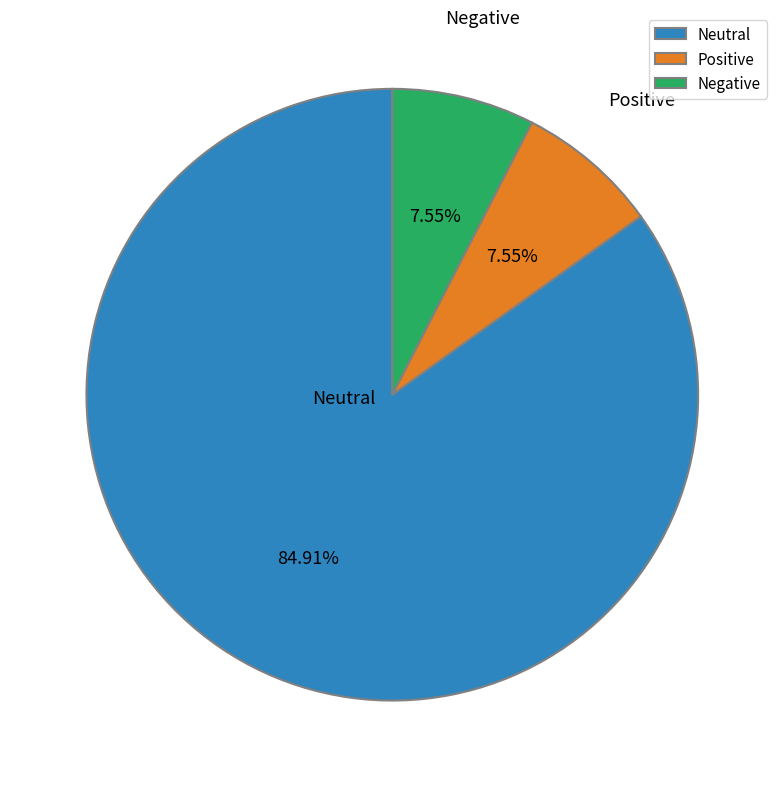

To the nearest percent, what is the difference between the largest and smallest slice percentages?

77%